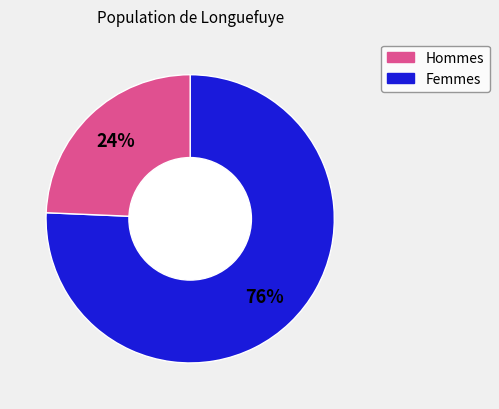

Is there a majority slice in this chart?

Yes